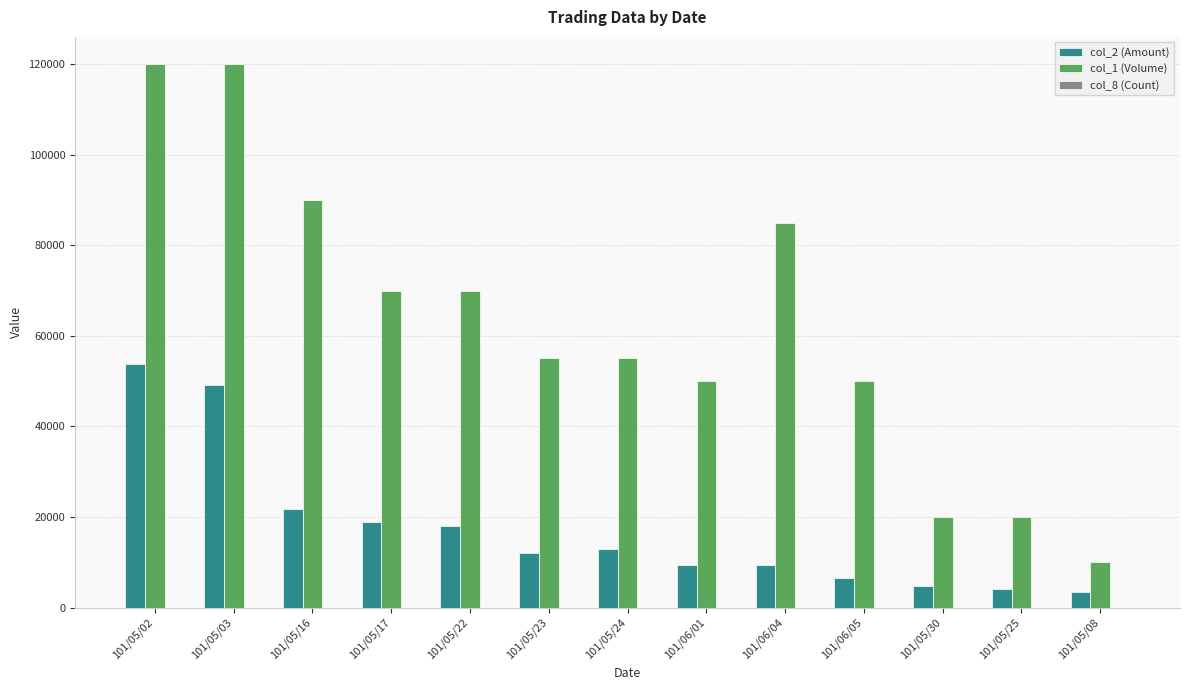

Which series has the largest total across all categories?

col_1 (Volume)